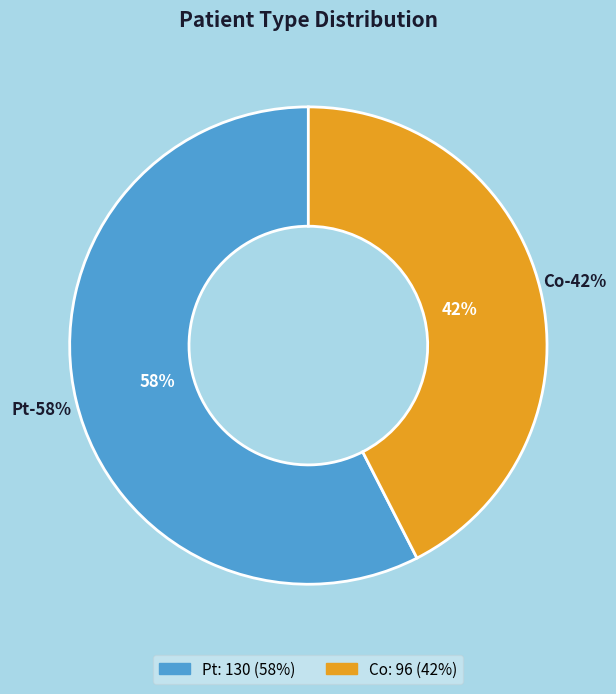

What percentage is NOT represented by Co?

57.5%